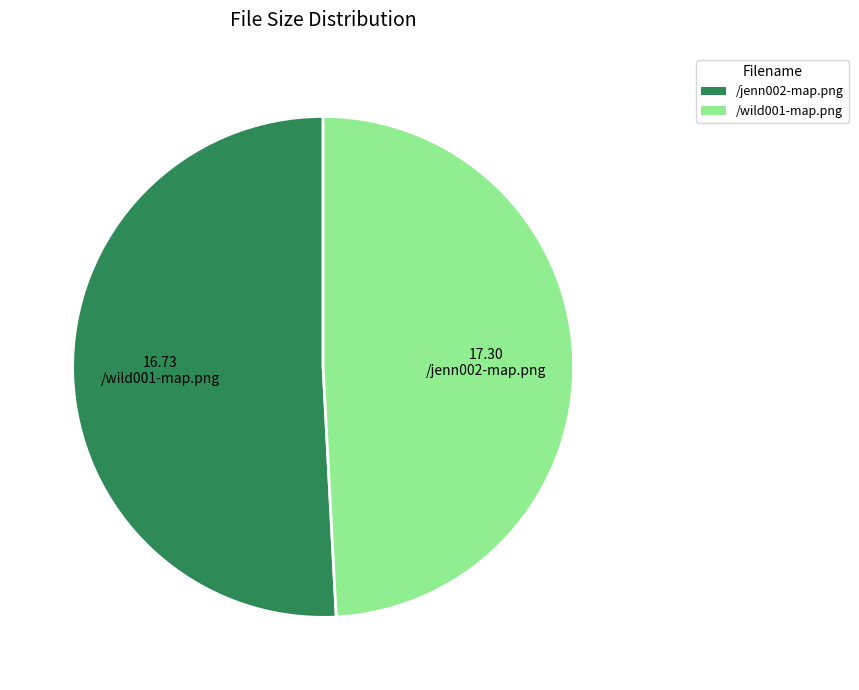

Count the number of slices in the pie.

2